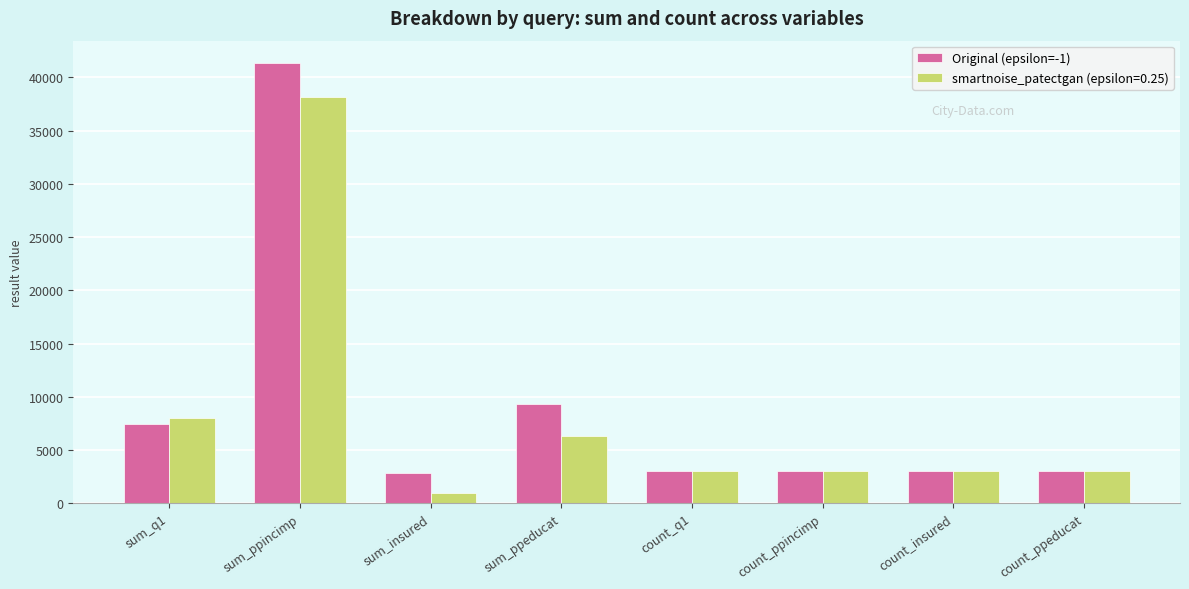

How many bars are there in total?

16